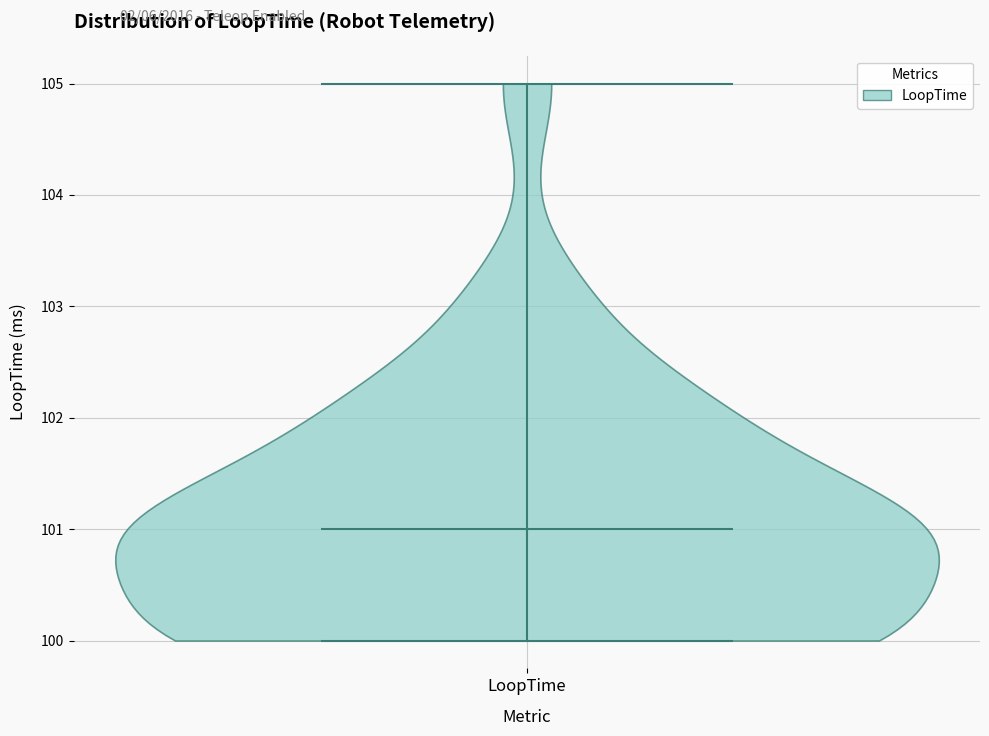

Read this violin plot against the y-axis: where its median line is, and the lowest and highest points the violin reaches. The values are not printed on the chart, so give them approximately, as read against the axis.

median line 101, lowest point 100, highest point 105